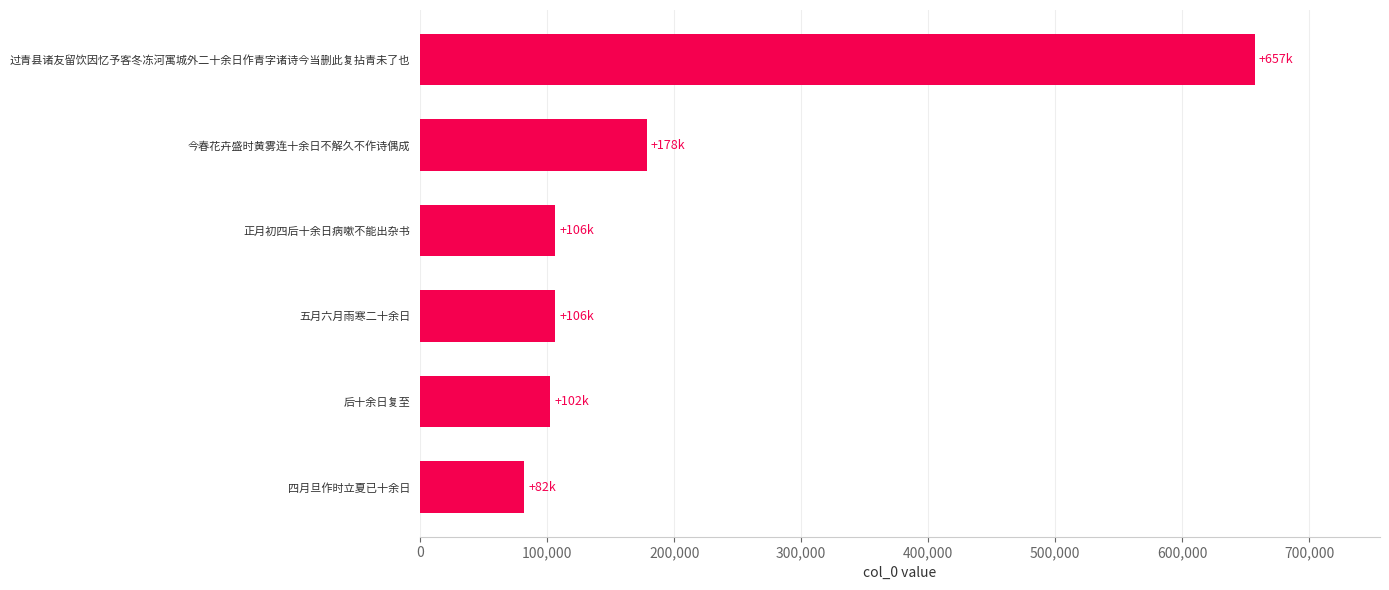

What is the maximum value shown in the chart?

657249